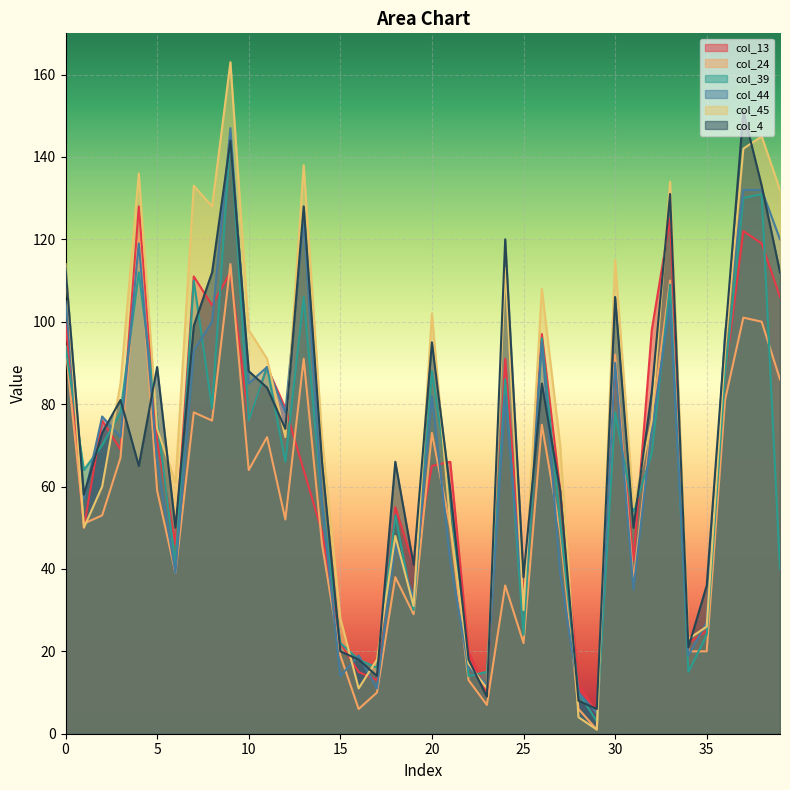

Rank the categories by col_45 value from highest to lowest.

9, 38, 37, 13, 4, 33, 7, 39, 8, 30, 0, 24, 26, 20, 10, 36, 11, 3, 32, 5, 12, 14, 27, 6, 2, 31, 21, 1, 18, 19, 25, 15, 35, 34, 17, 22, 16, 23, 28, 29